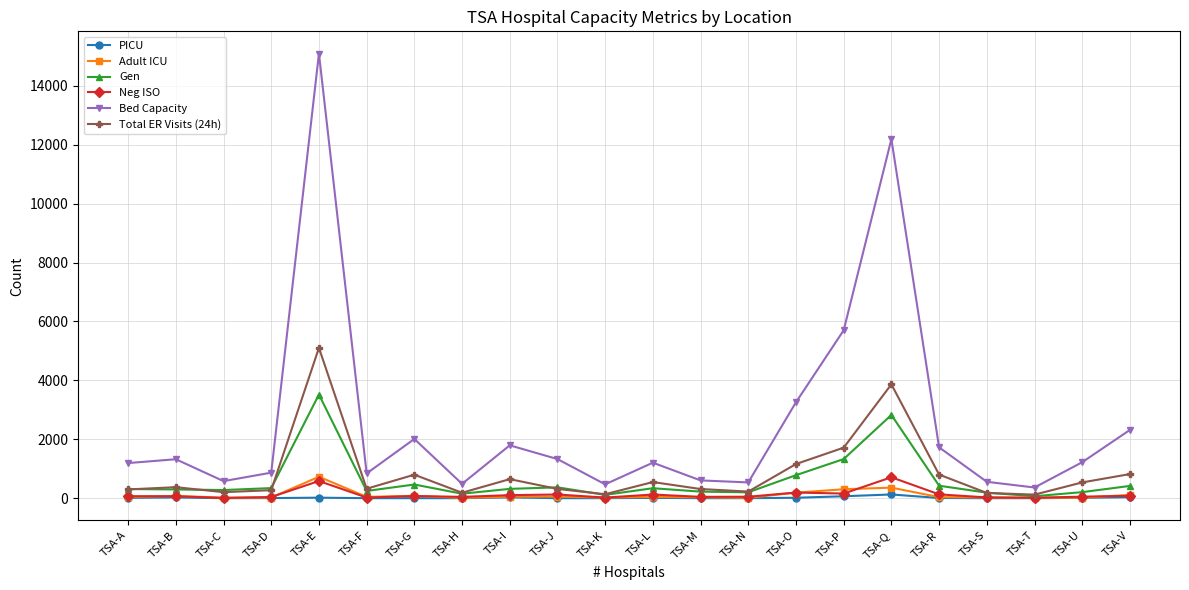

What is the sum of the Total ER Visits (24h) values at TSA-H and TSA-D?

456